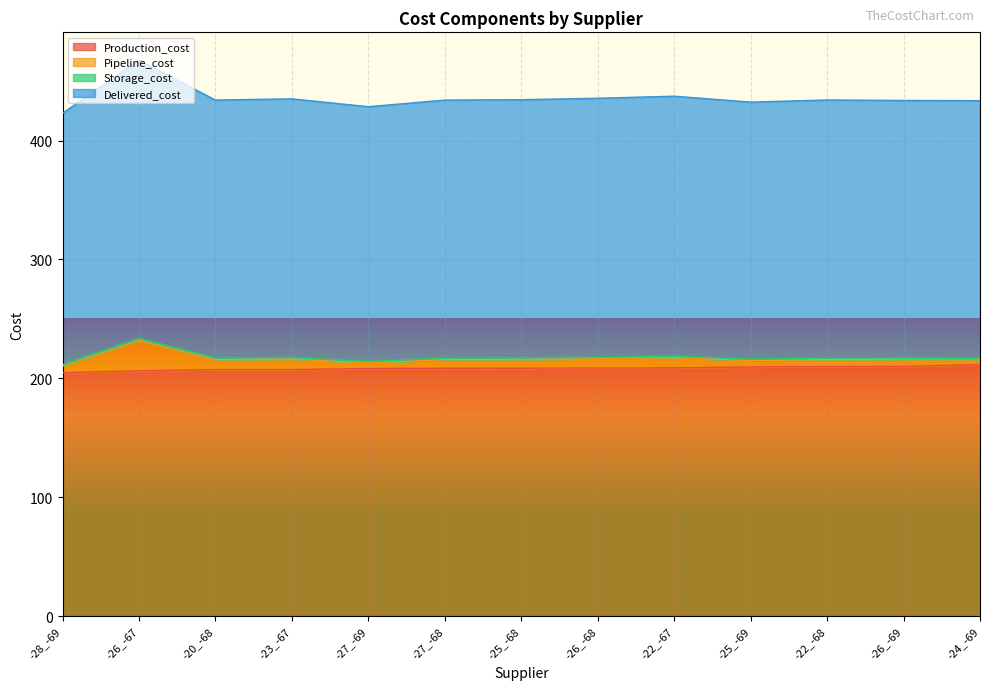

Where does the Delivered_cost series first go above 217?

-26_-67